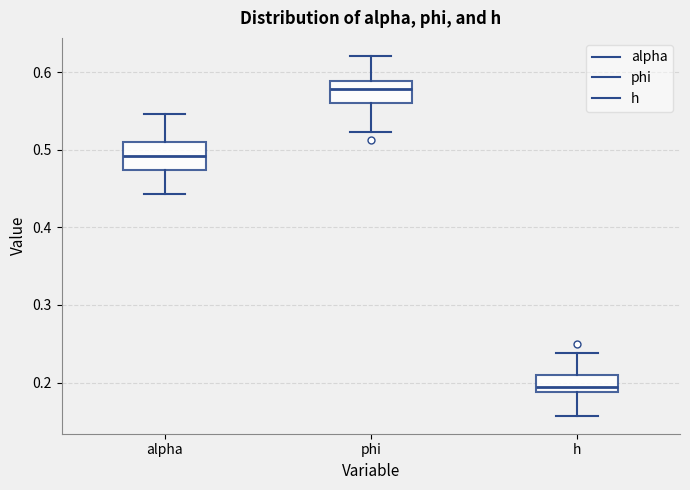

Reading left to right, transcribe this box plot: for each box, give where its median line is, the range the box spans, and where its two whiskers end, as read against the y-axis. The values are not printed on the chart, so give them approximately, as read against the axis.

alpha: median 0.49, box 0.47 to 0.51, whiskers 0.44 to 0.55
phi: median 0.58, box 0.56 to 0.59, whiskers 0.52 to 0.62
h: median 0.19 (just above the box's lower edge), box 0.19 to 0.21, whiskers 0.16 to 0.24